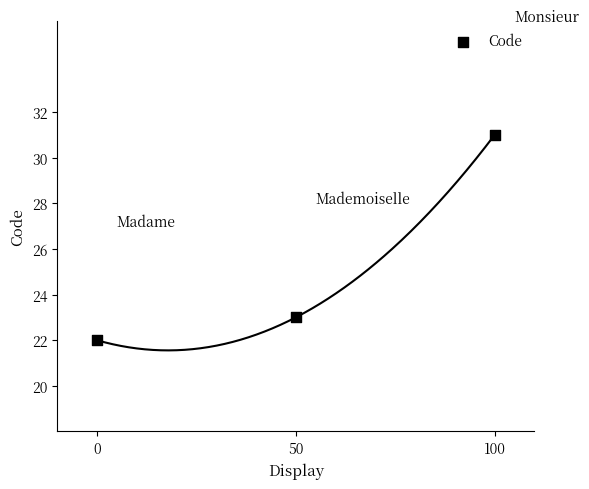

What Y value in the scatter plot is closest to 26?

23